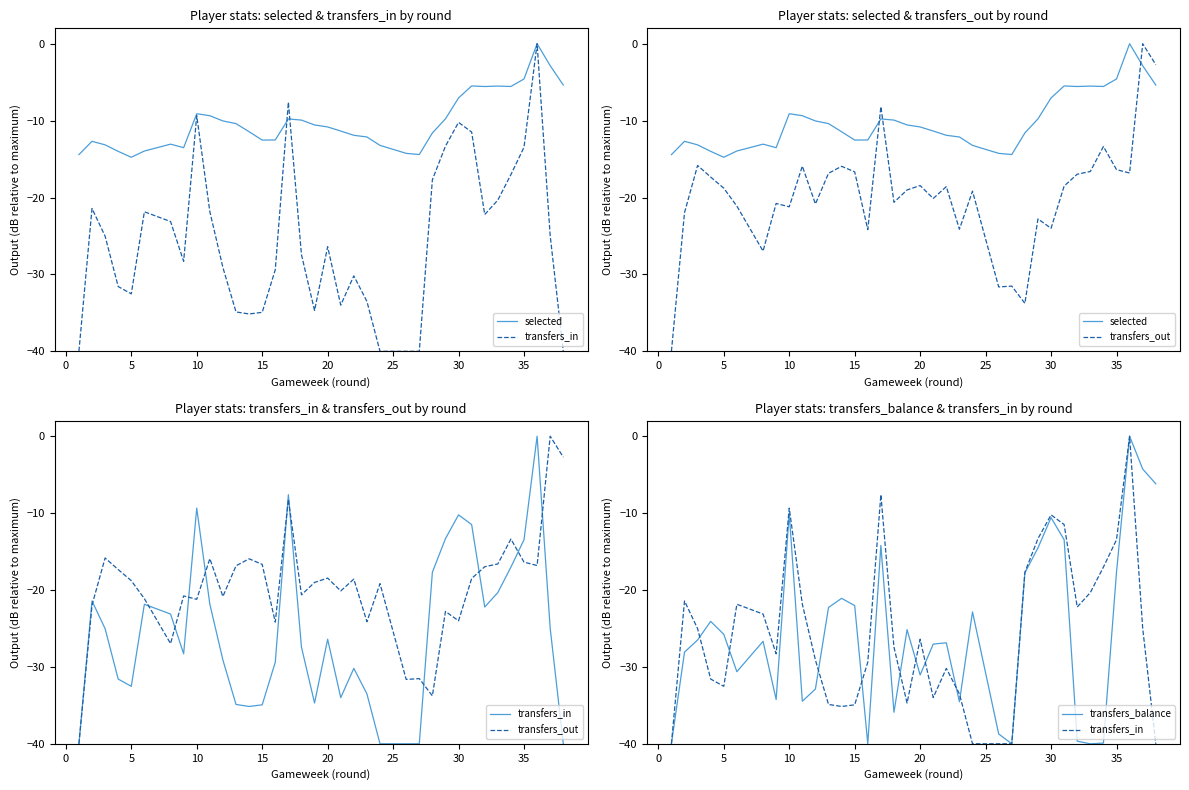

Which series has the largest total across all categories?

selected